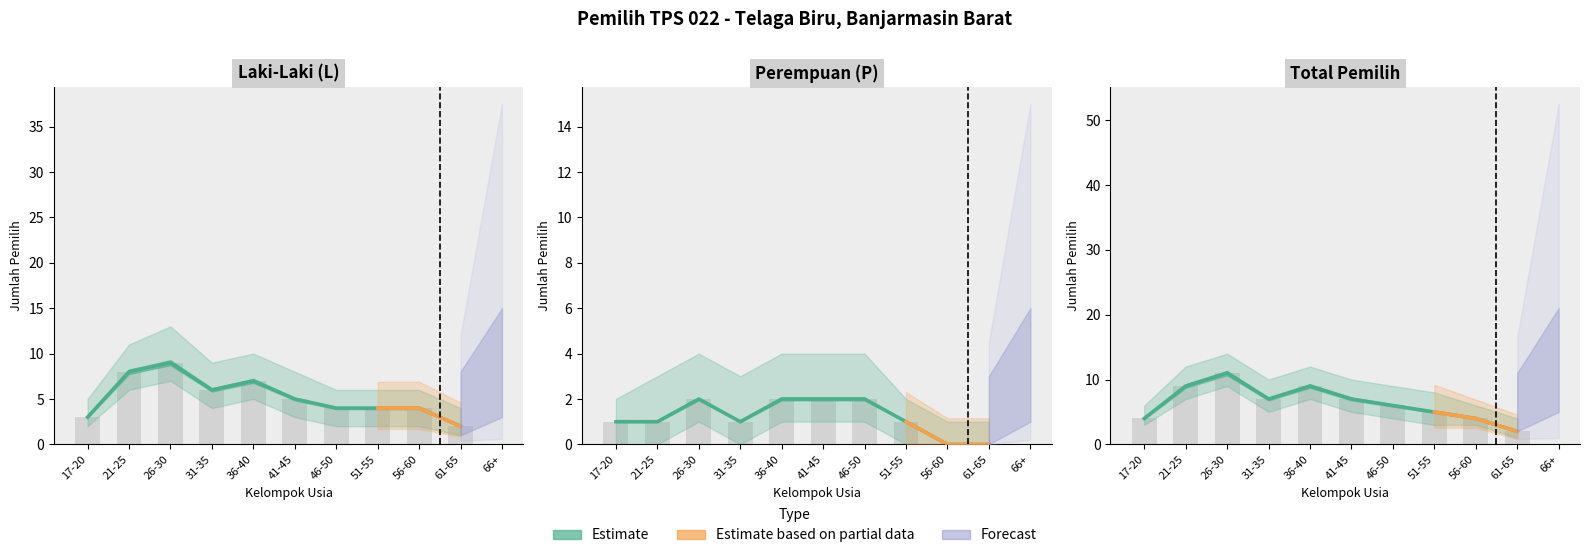

The value of Laki-Laki (L) at 51-55 is 4. True or false?

True